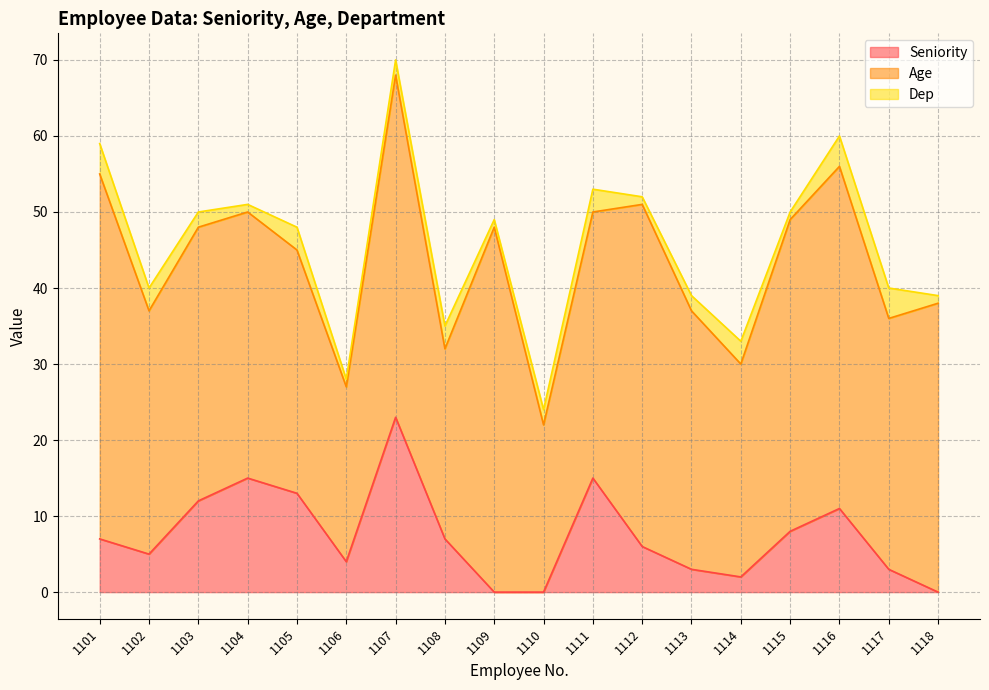

Does the chart display data point markers on the line(s)?

No